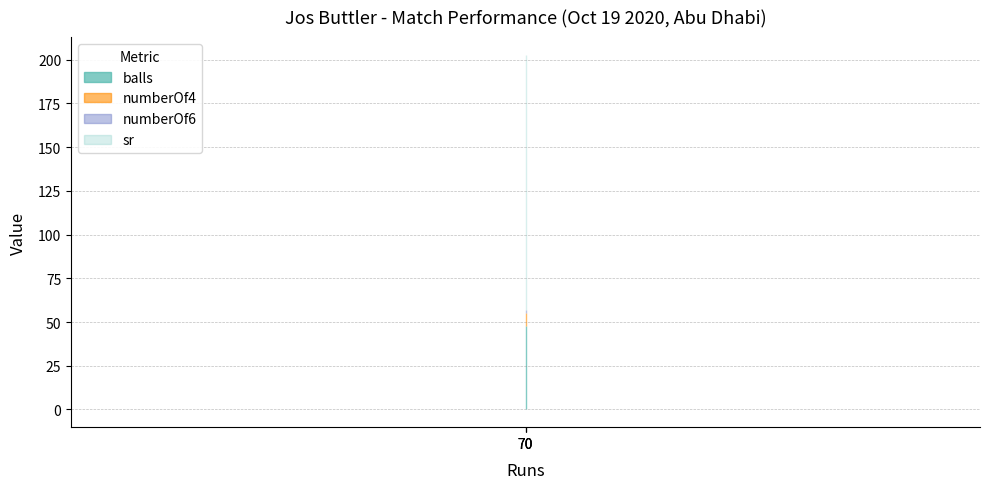

What is the sum of all numberOf4 values?

21.0